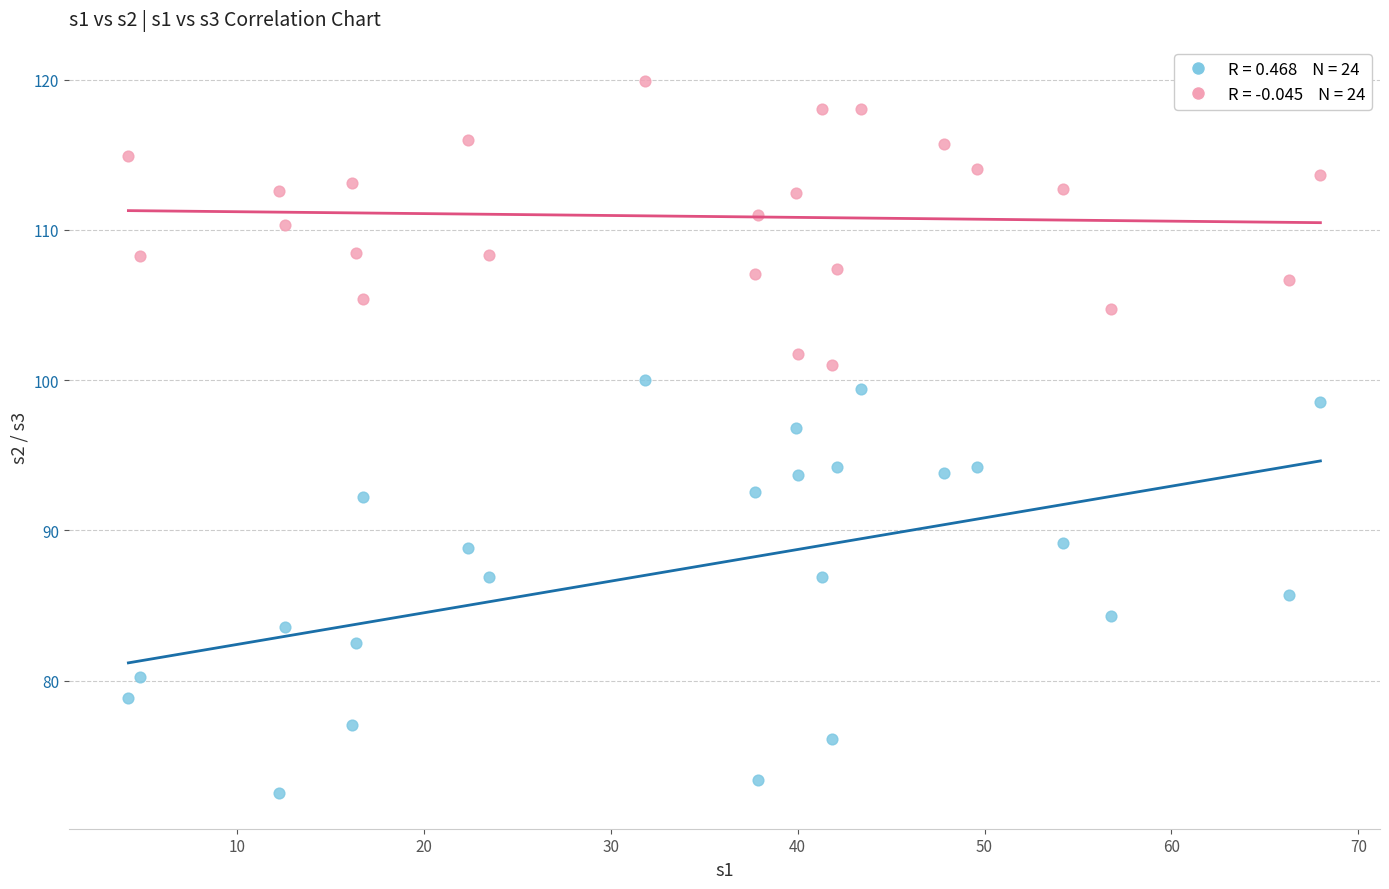

Across all data points, what is the range of X values (max minus min)?

63.8